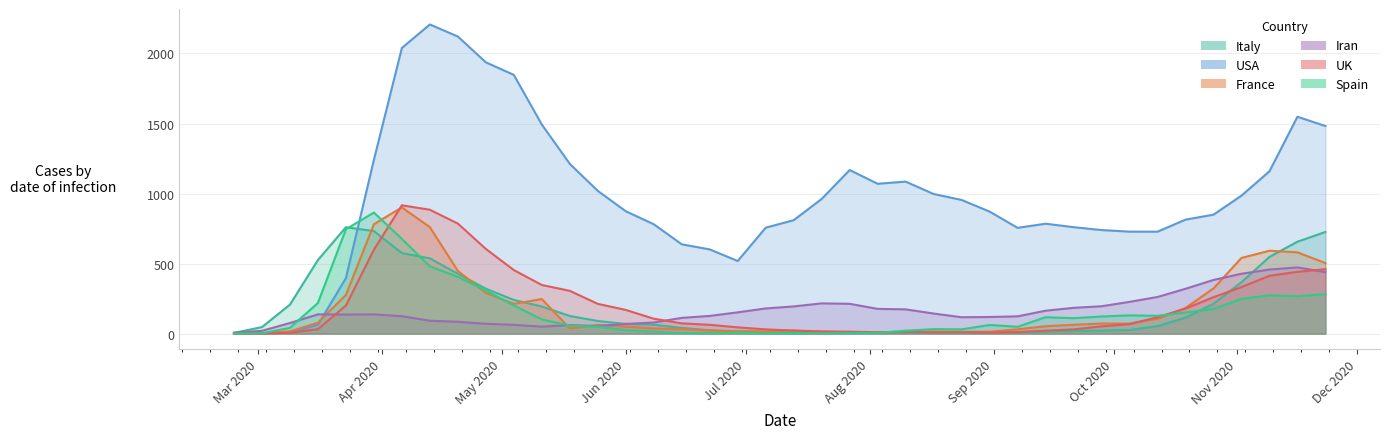

How many values in the Spain series are below 101?

20